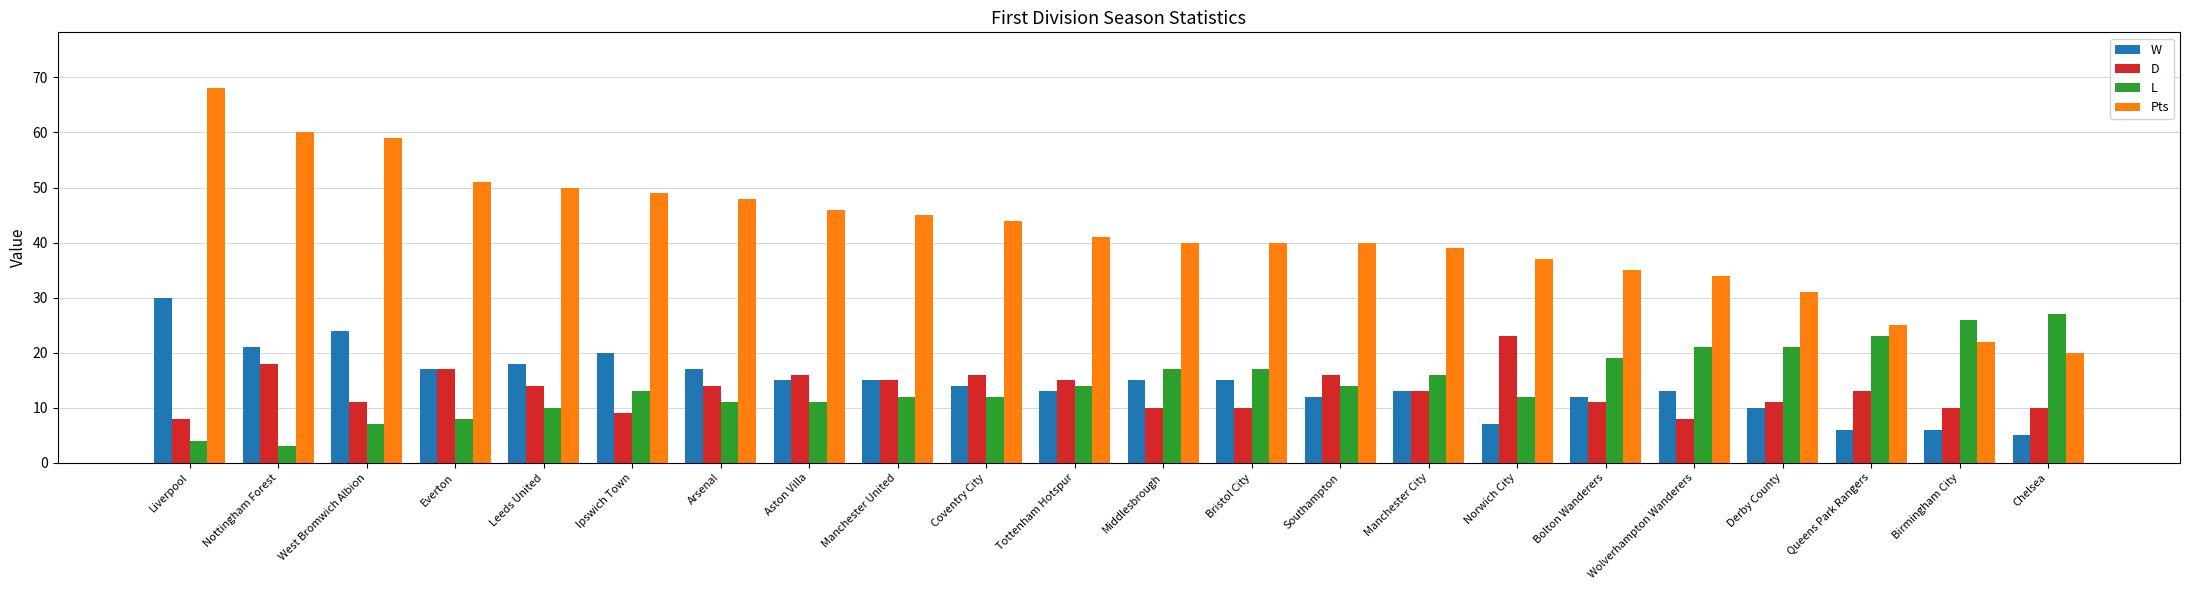

What is the difference between the maximum and minimum values in the Pts series?

48